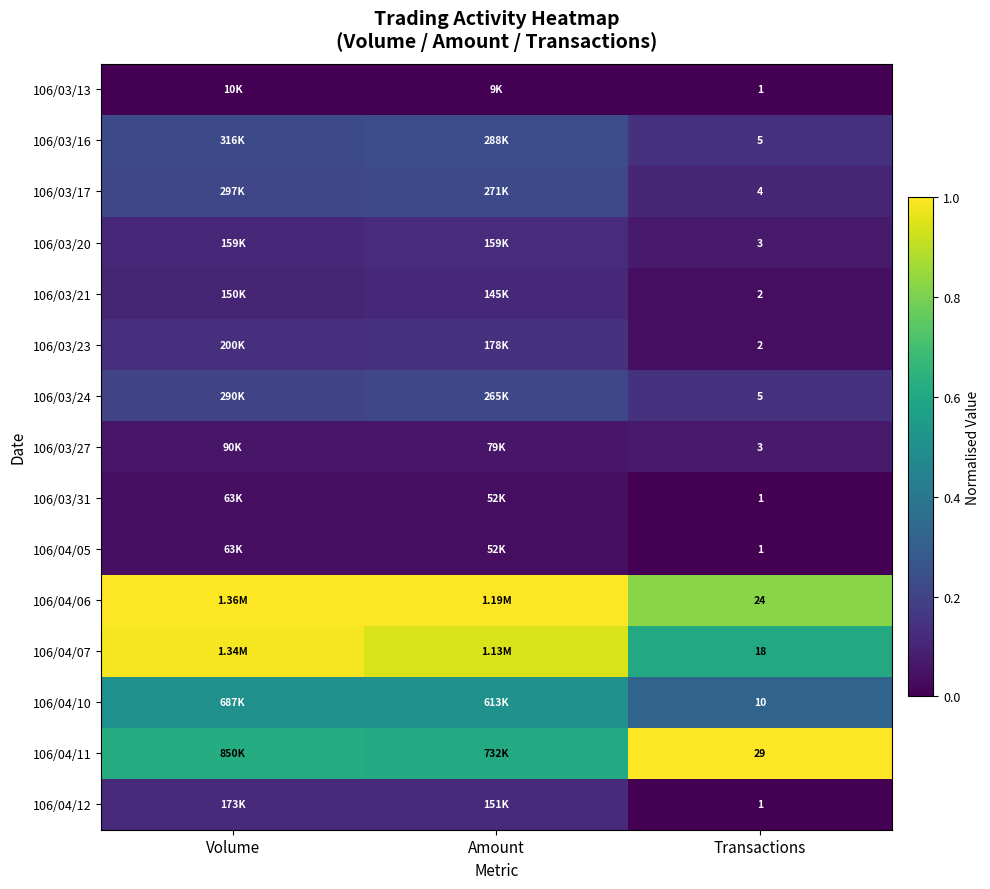

What is the total value across all series at Amount?

4.4